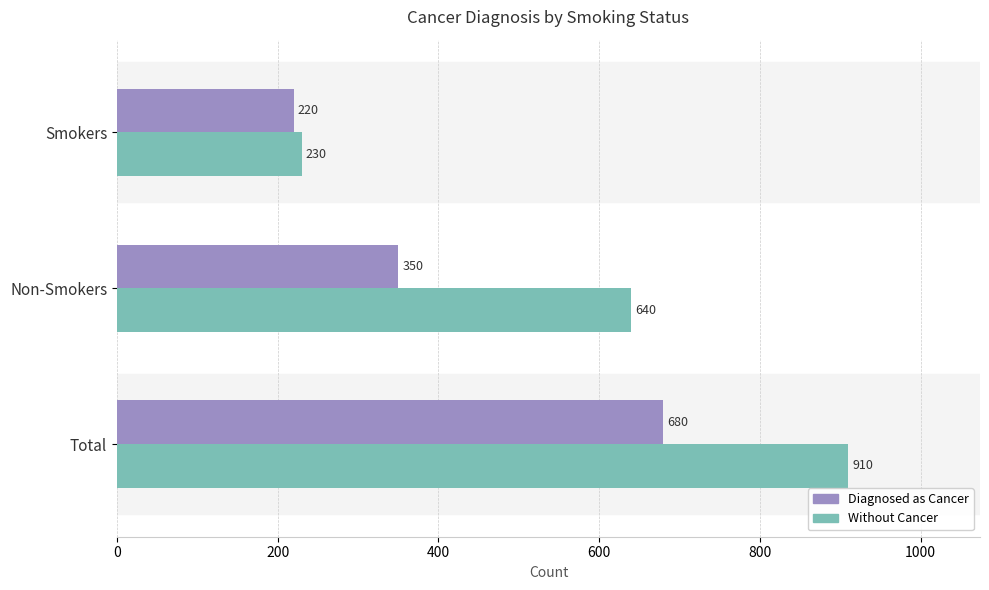

Between Smokers and Total, which series saw the biggest shift?

Without Cancer